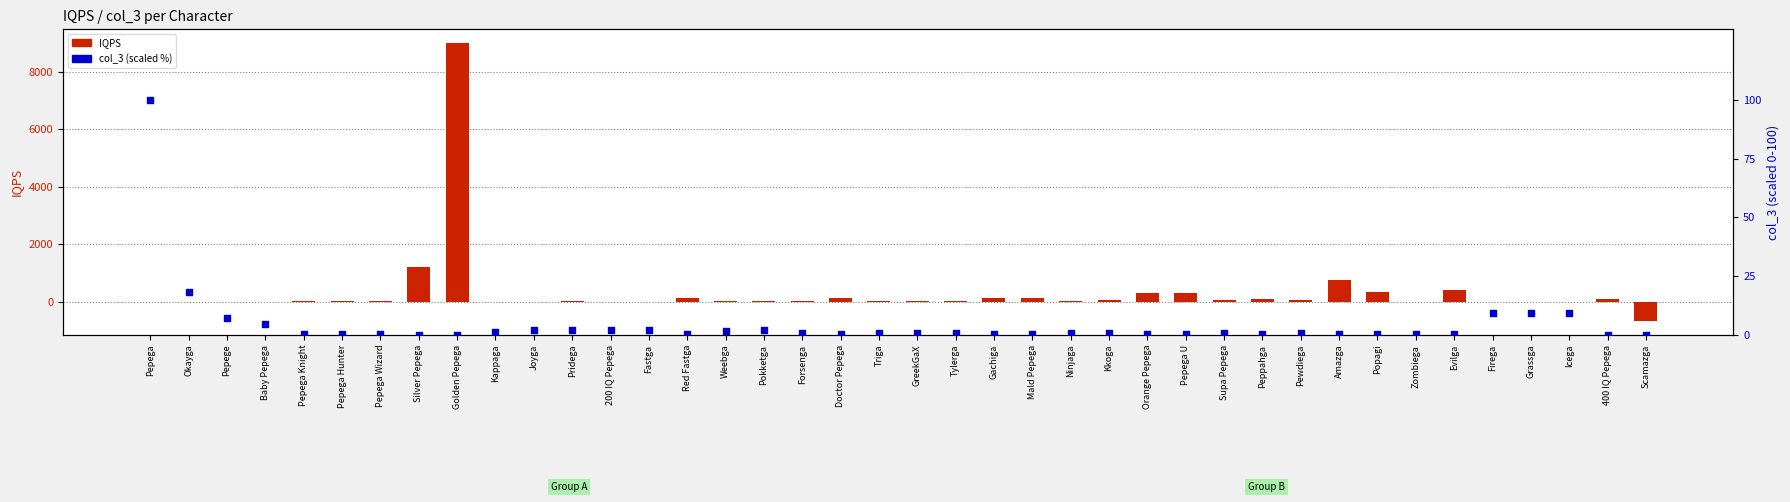

Which series contains the lowest Y value?

IQPS